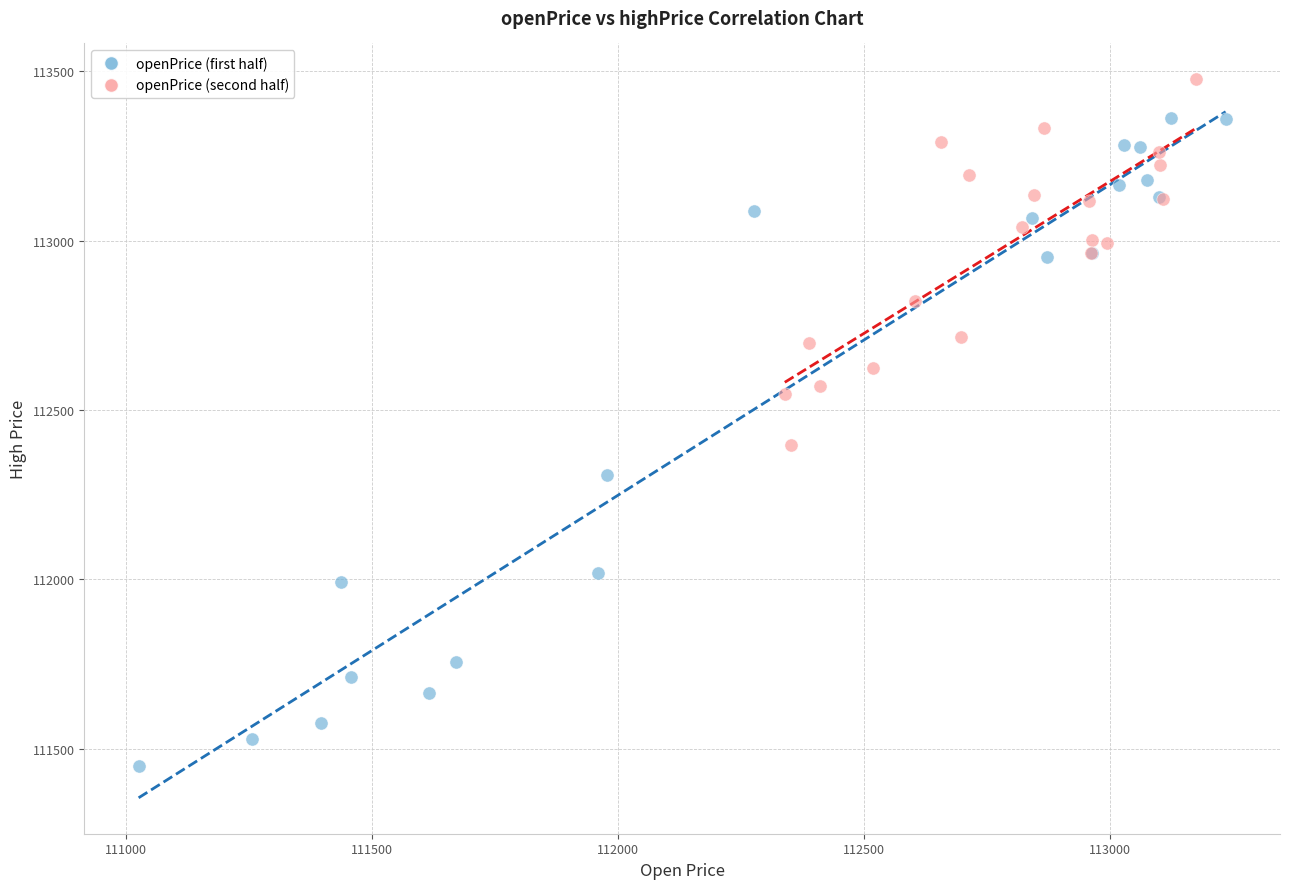

Which series has the largest Y range (max minus min)?

openPrice (first half)